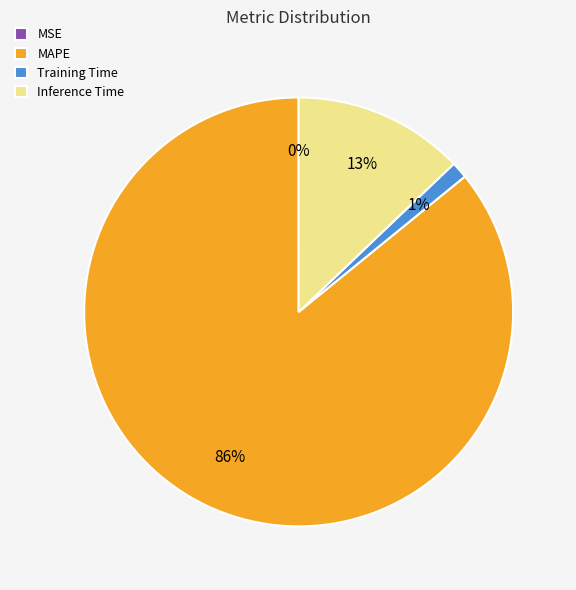

Does MAPE represent more than half of the total?

Yes